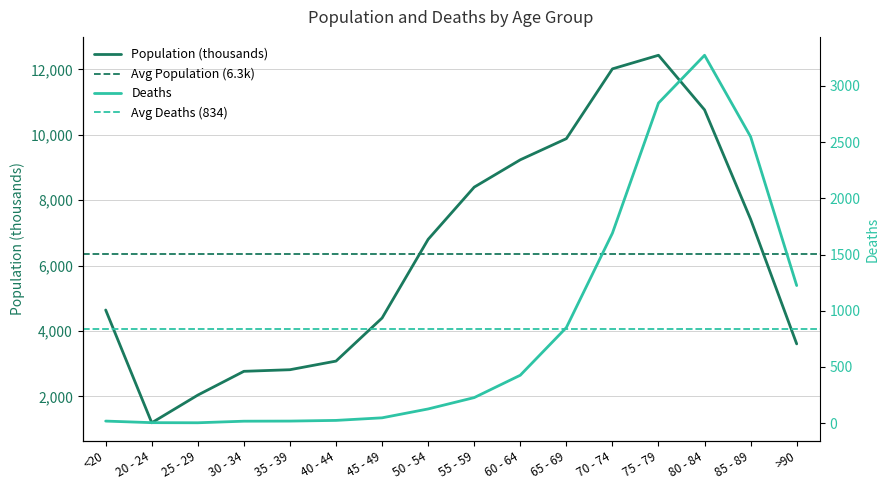

What is the label of the 15th point from the right?

20 - 24